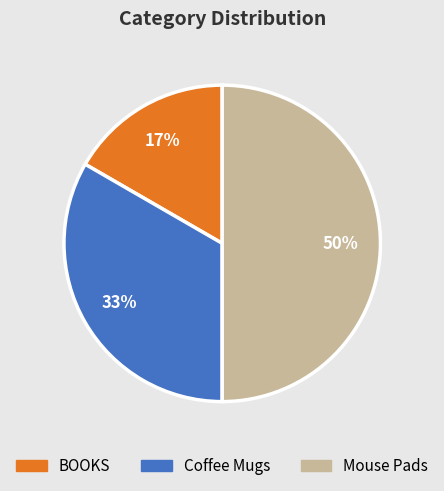

Do Mouse Pads and BOOKS together represent more than half of the pie?

Yes